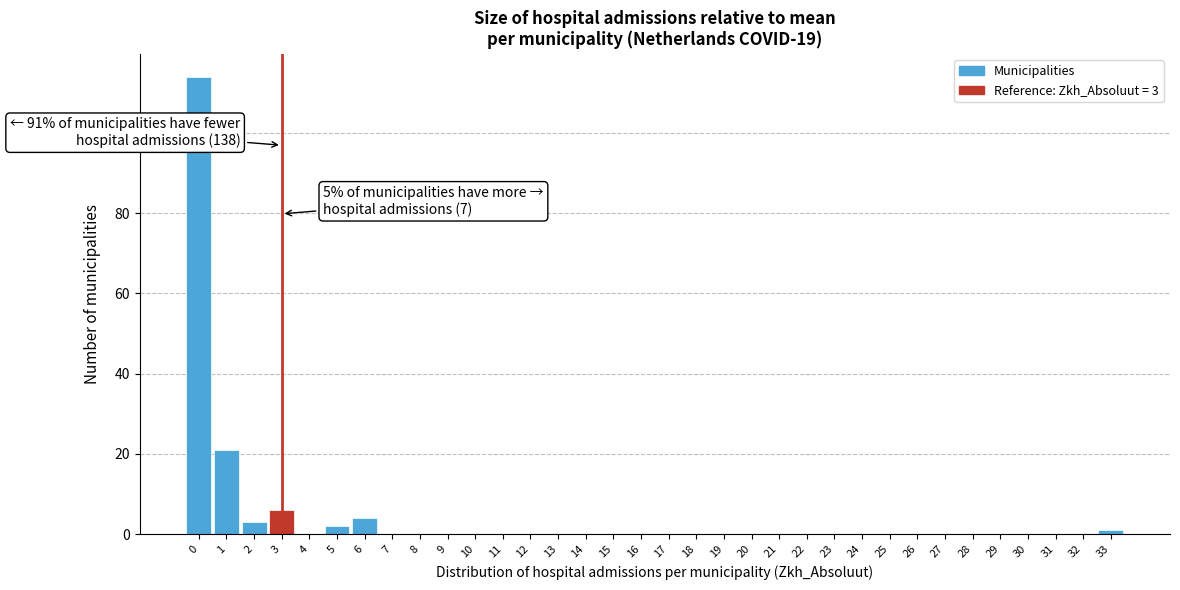

What is the change in value from 1 to 31?

-21